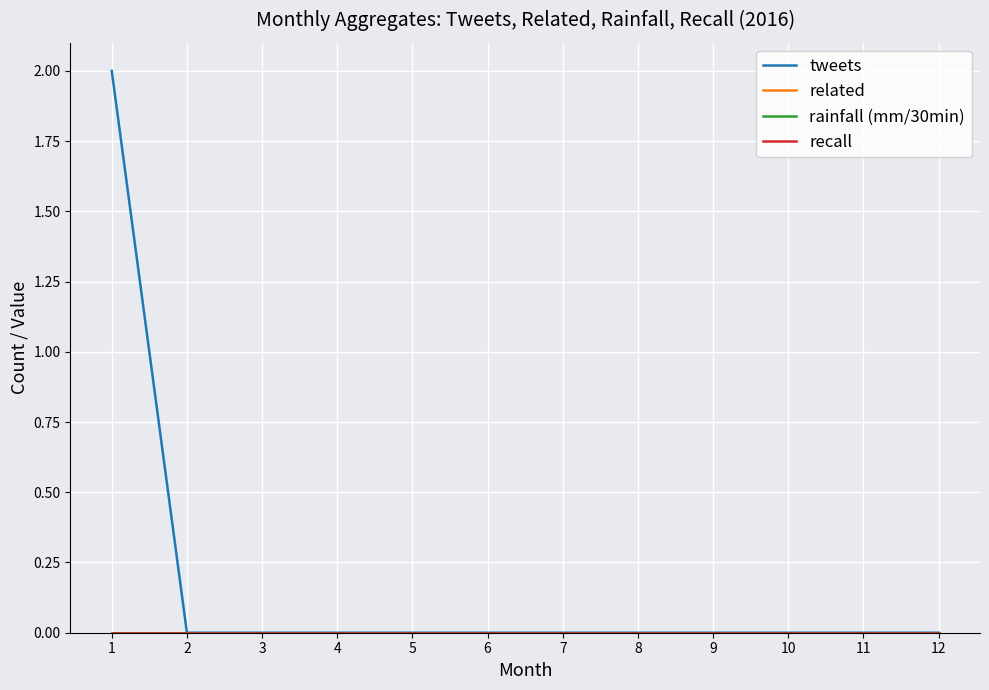

Is this an area chart (filled region under the line)?

No